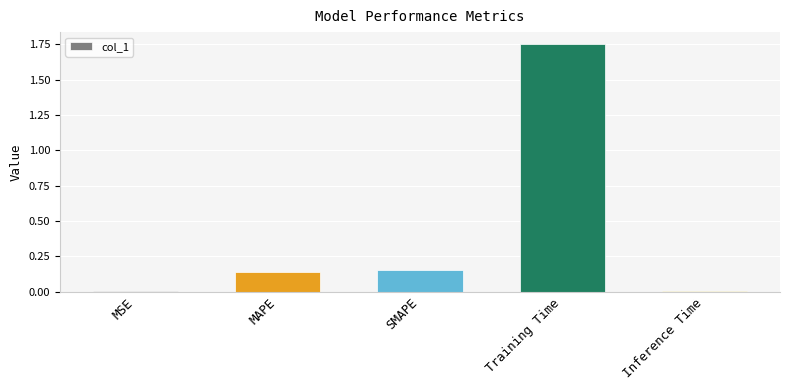

What is the label of the 5th bar from the right?

MSE